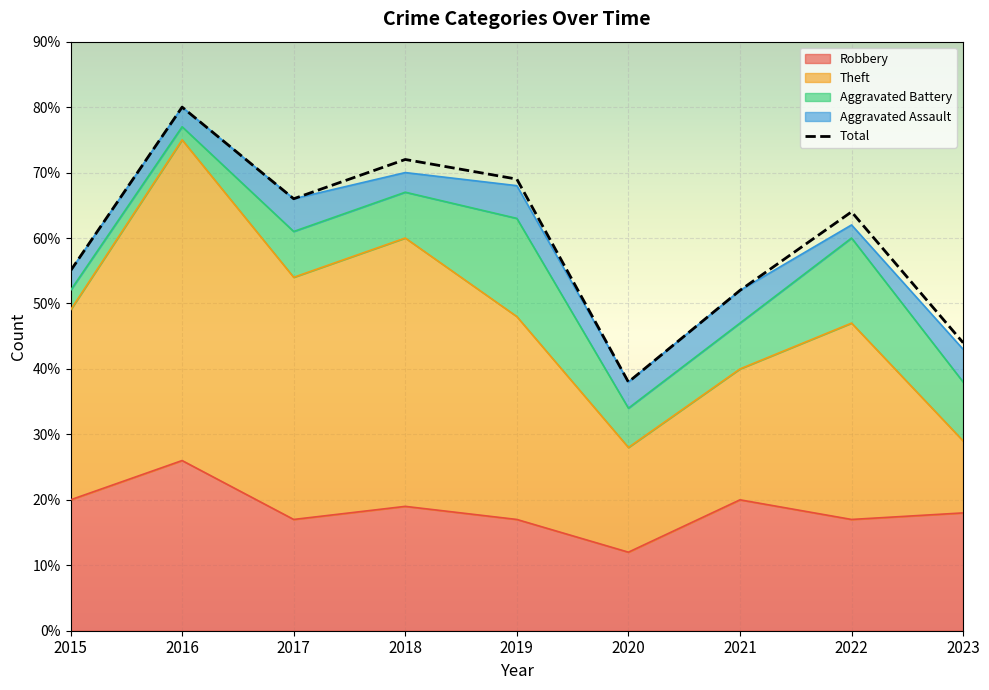

What is the difference between the maximum and minimum values in the Robbery series?

14